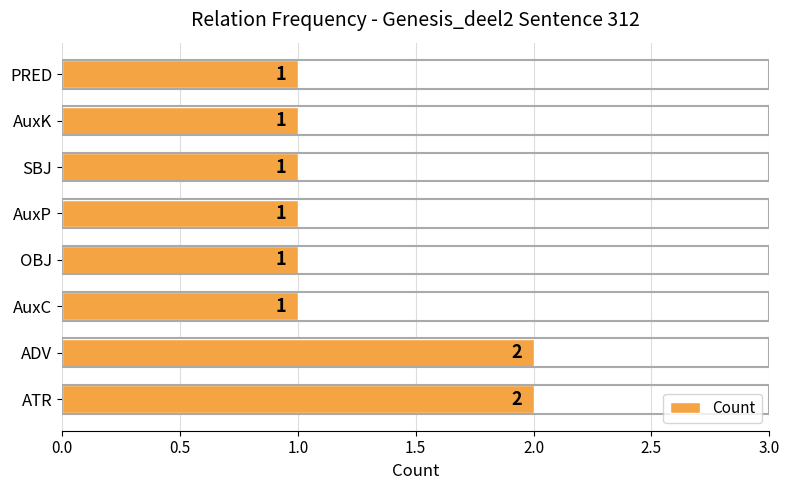

Approximately how many times larger is the value at SBJ compared to PRED?

1.0